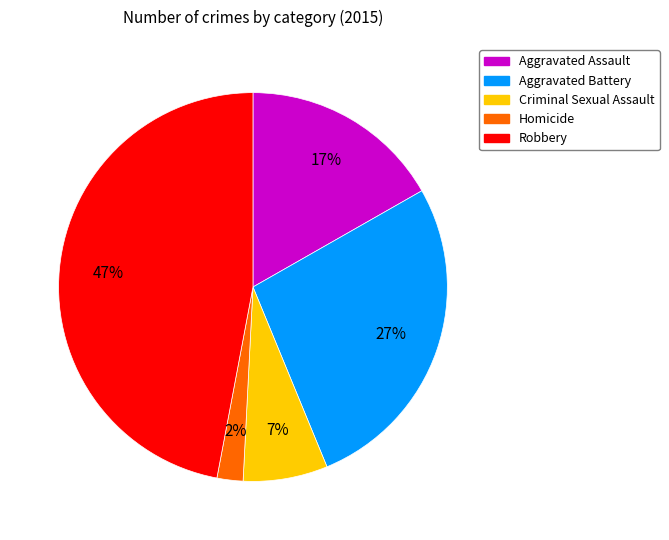

To the nearest percent, what is the combined percentage of Homicide and Criminal Sexual Assault?

9%